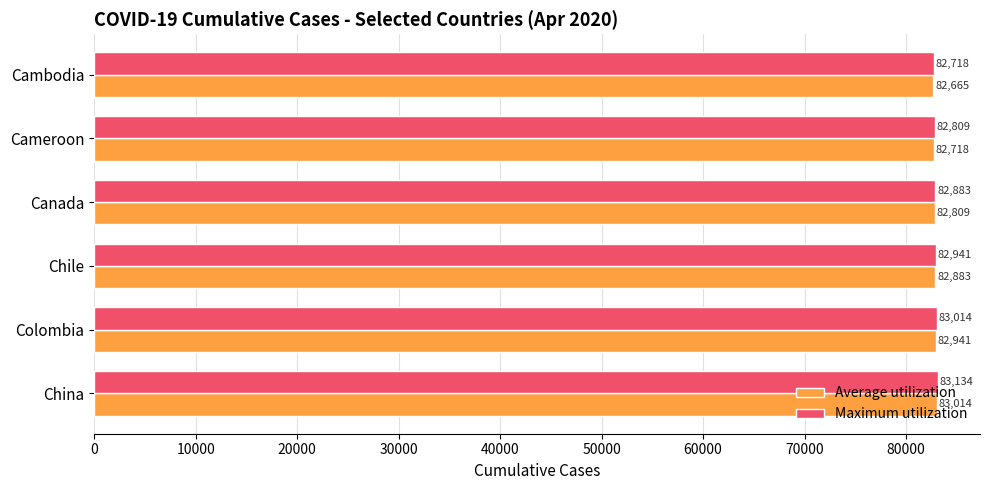

What are all the series names shown in the legend?

Average utilization, Maximum utilization